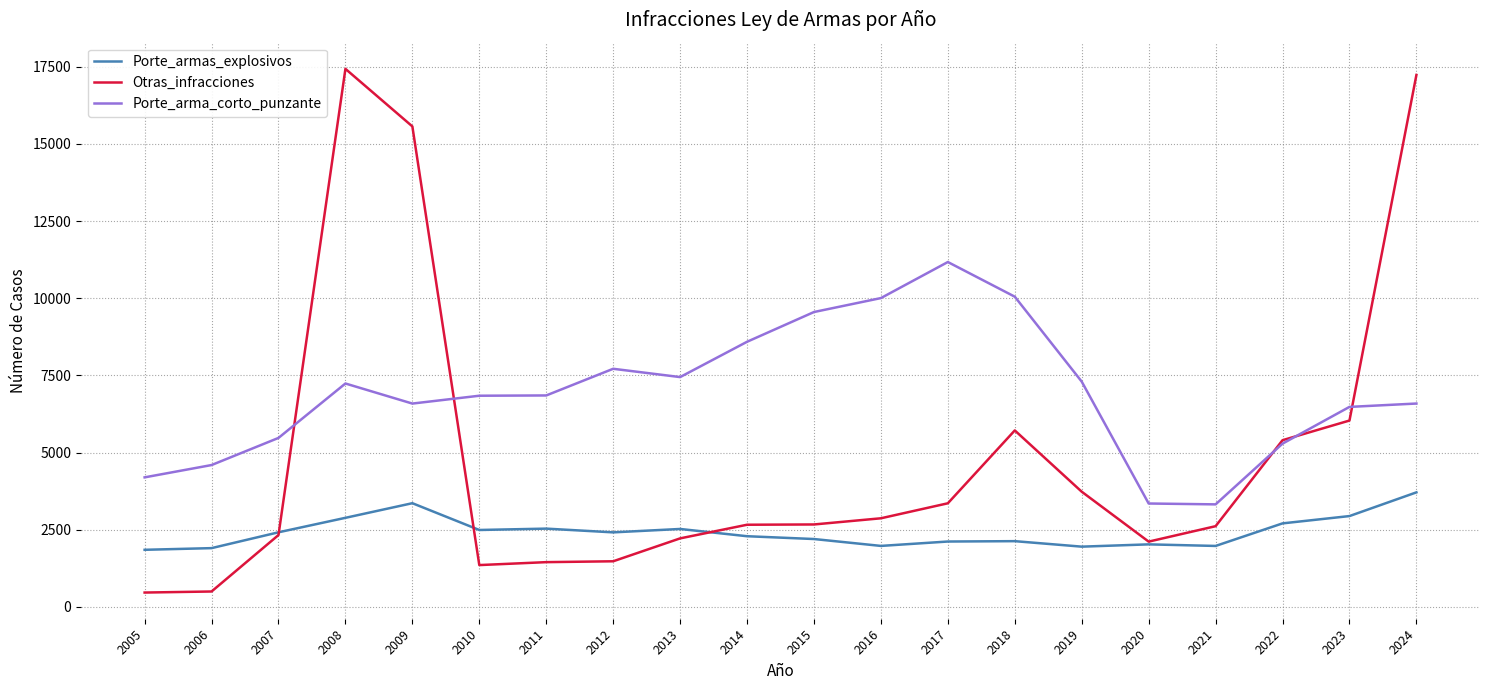

Where is the first local minimum for Porte_arma_corto_punzante?

2009